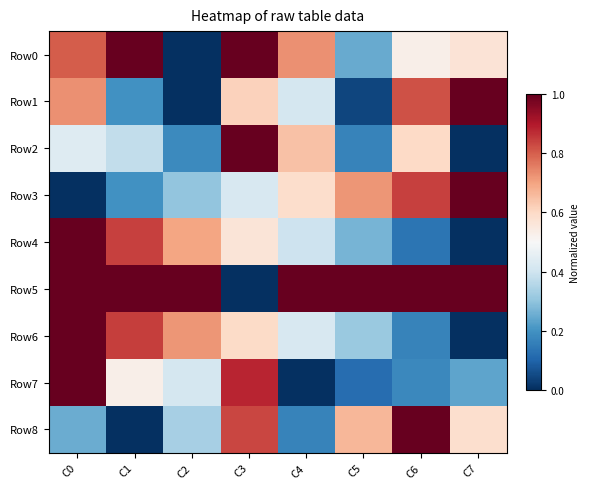

Rank the series at C7 from highest to lowest value.

Row1, Row3, Row5, Row8, Row0, Row7, Row2, Row4, Row6